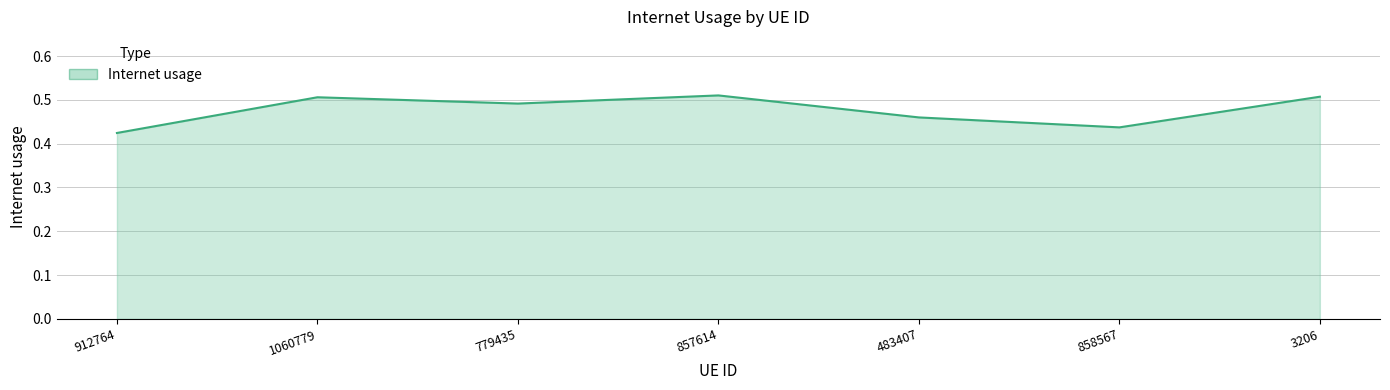

At which category does the data reach its first local peak?

1060779